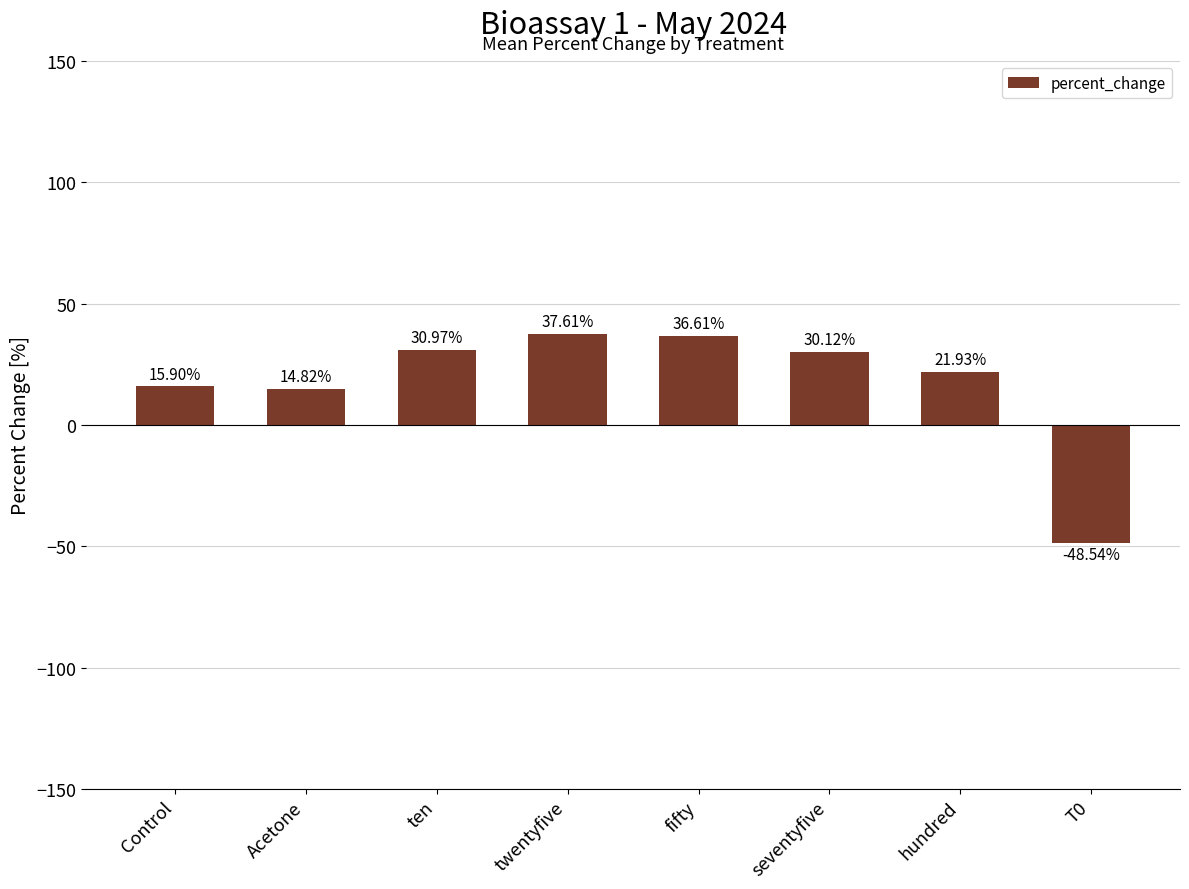

What is the label of the 1st bar from the left?

Control